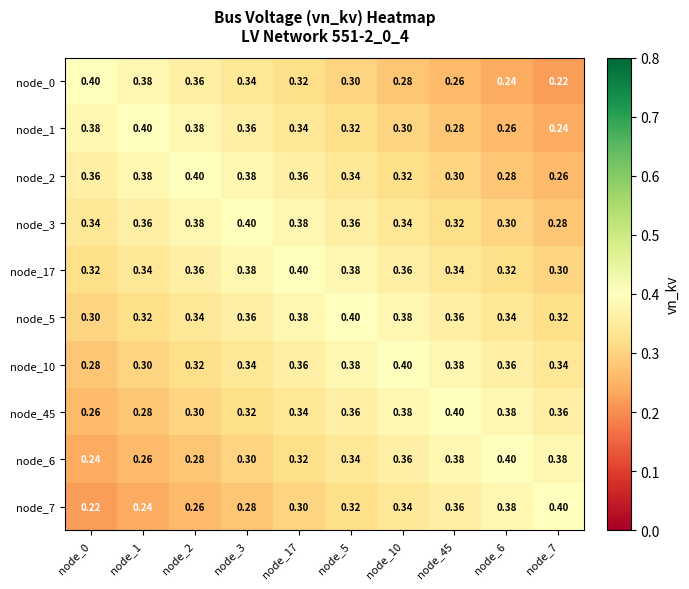

Is the value of node_3 at node_45 greater than the value of node_2 at node_17?

No